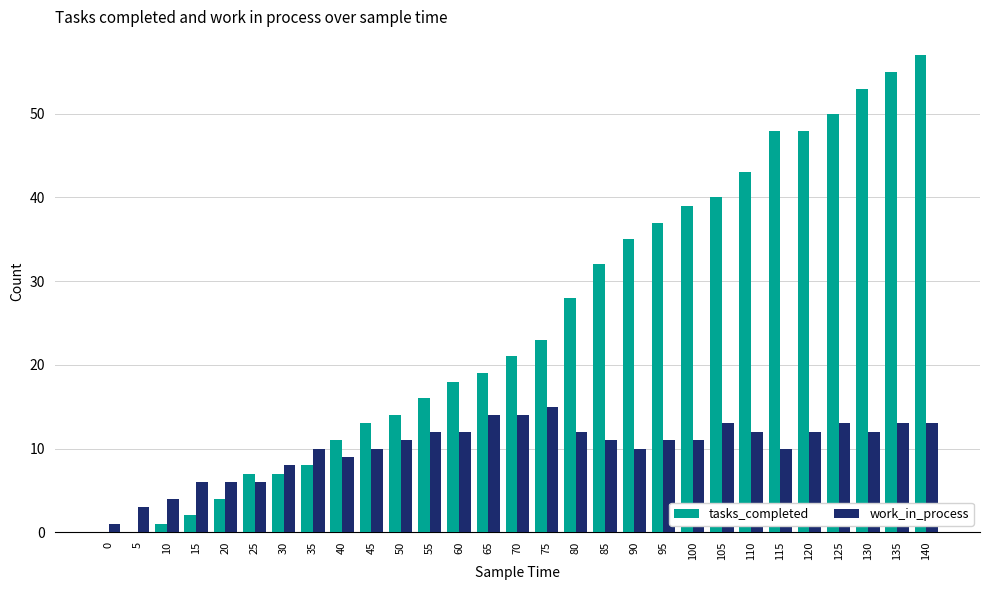

Which series has the widest spread of values?

tasks_completed